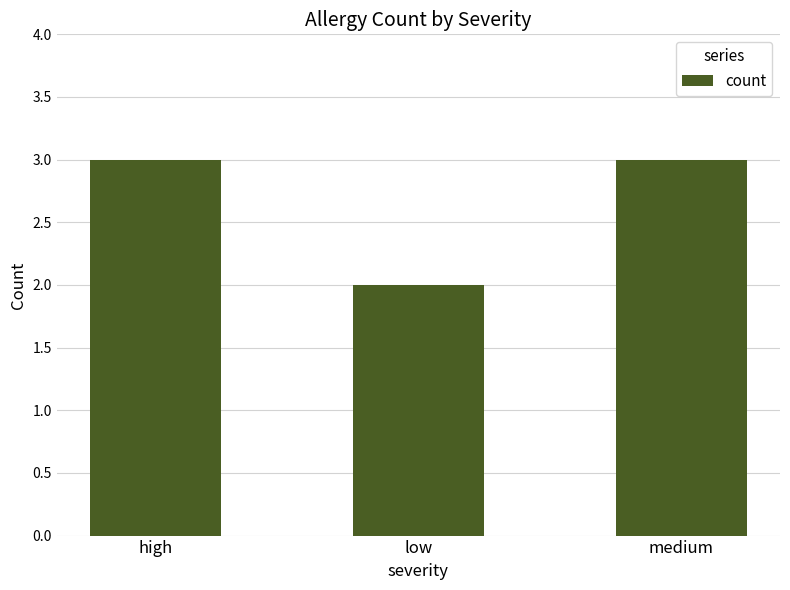

The chart shows a value of 2 at medium. True or false?

False